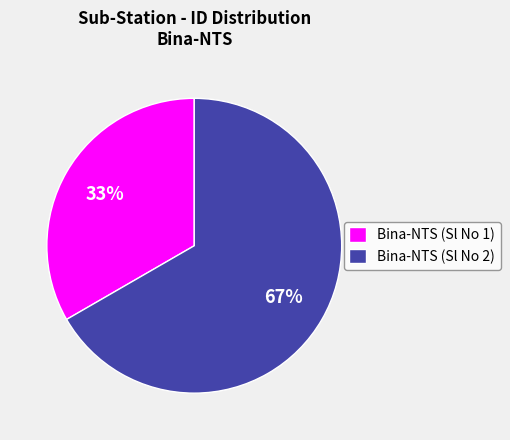

To the nearest percent, what is the combined percentage of Bina-NTS (Sl No 2) and Bina-NTS (Sl No 1)?

100%